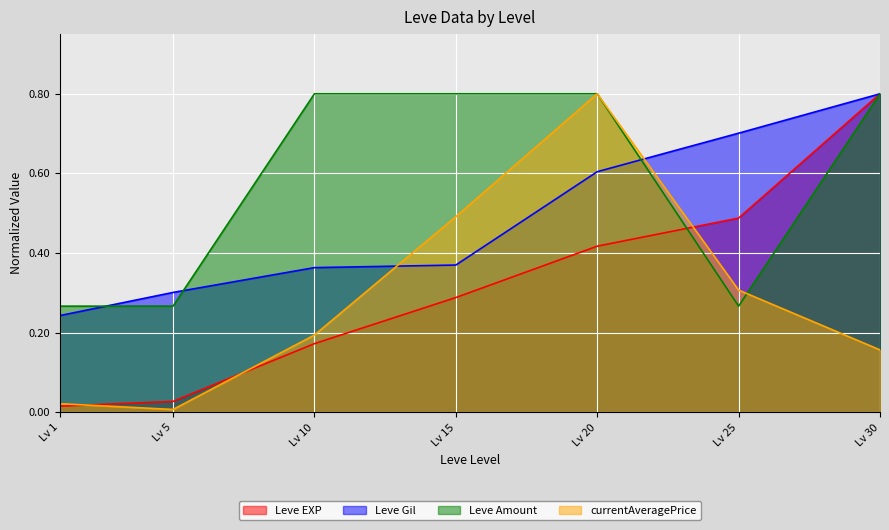

What is the value of the Leve Gil point at the 4th from the left?

0.4